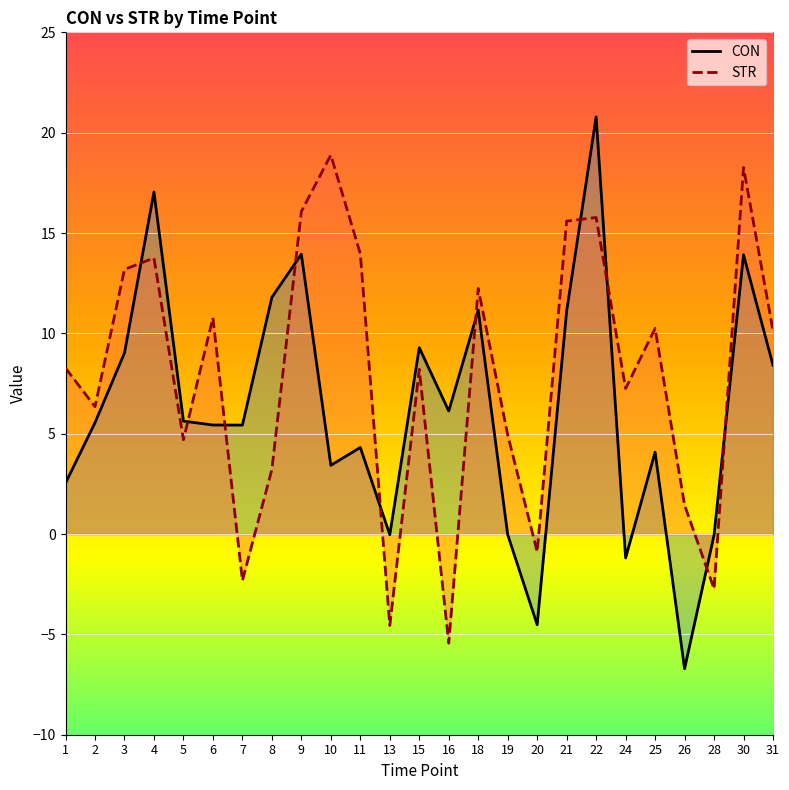

Which series has the largest range (max minus min)?

CON